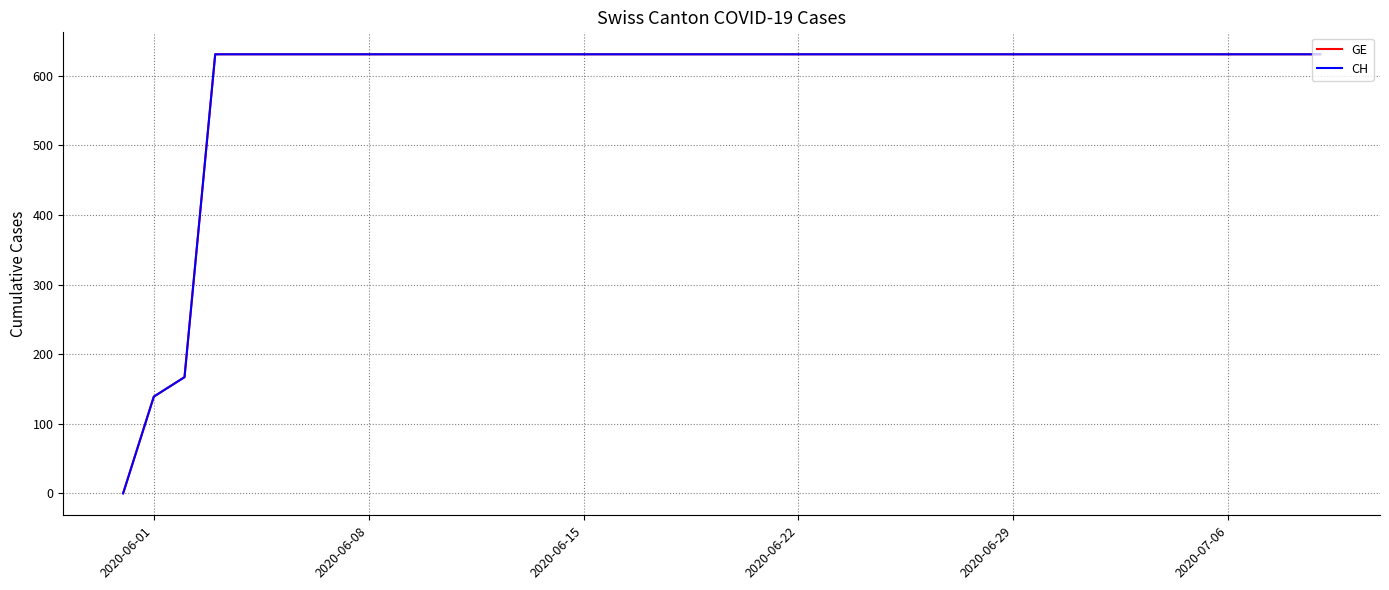

Does the chart display data point markers on the line(s)?

No